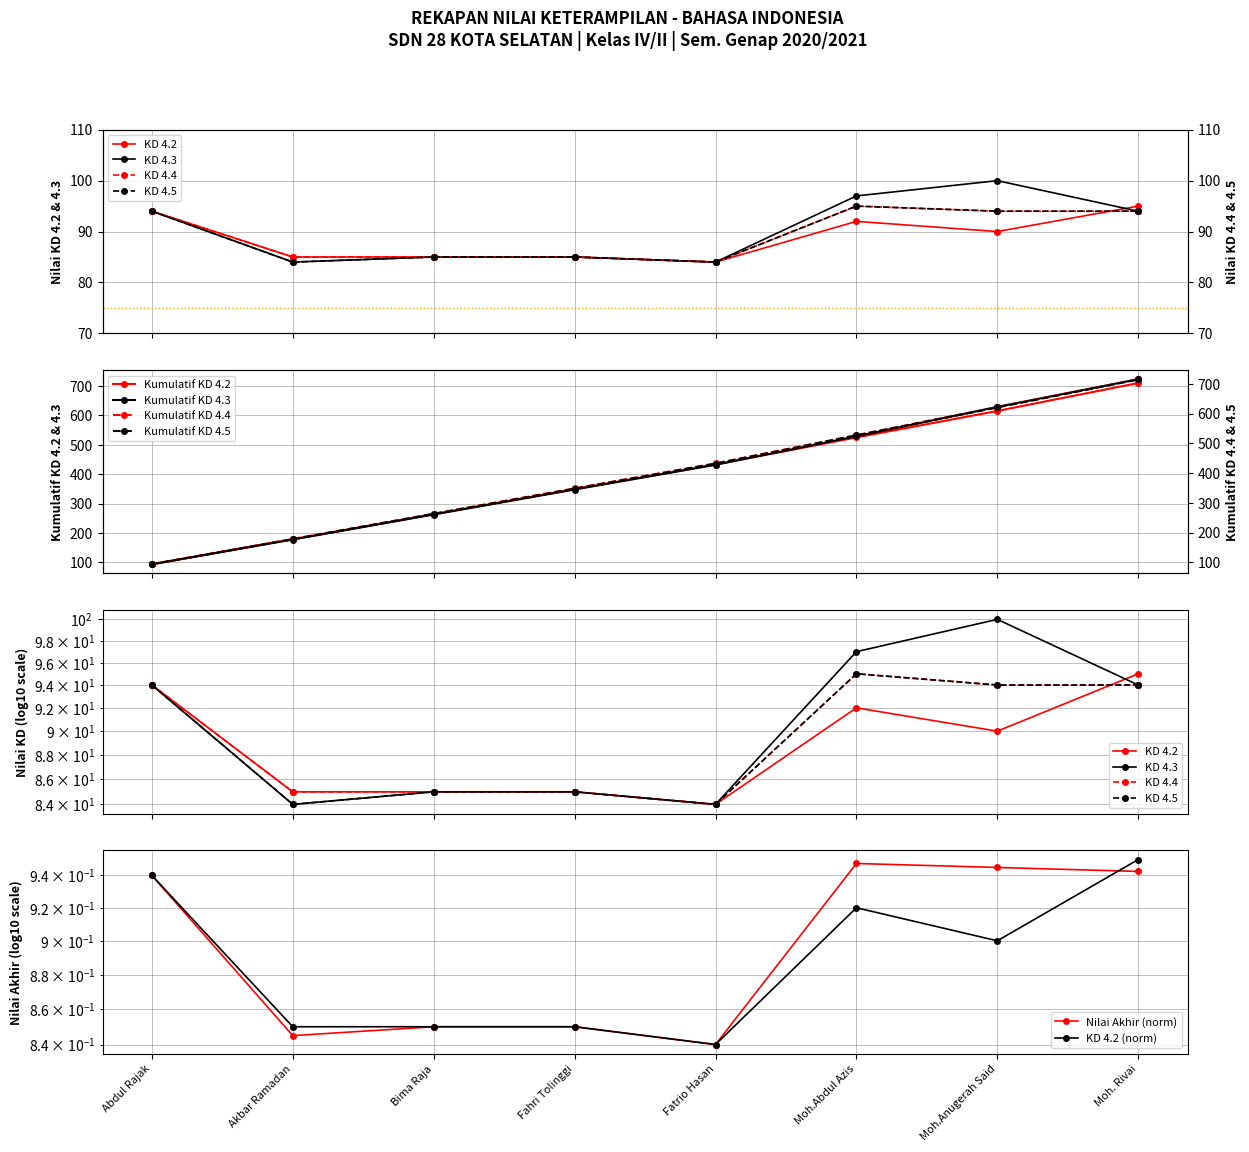

True or false: Kumulatif KD 4.2 has more than 2 interior local peaks.

False